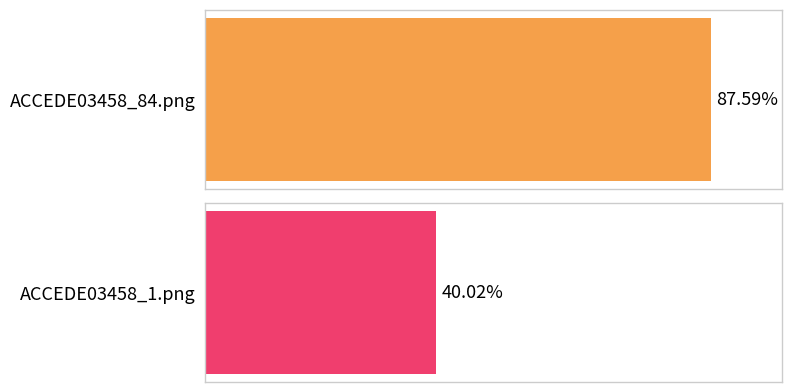

True or false: the data shows 0.2 at ACCEDE03458_1.png.

False